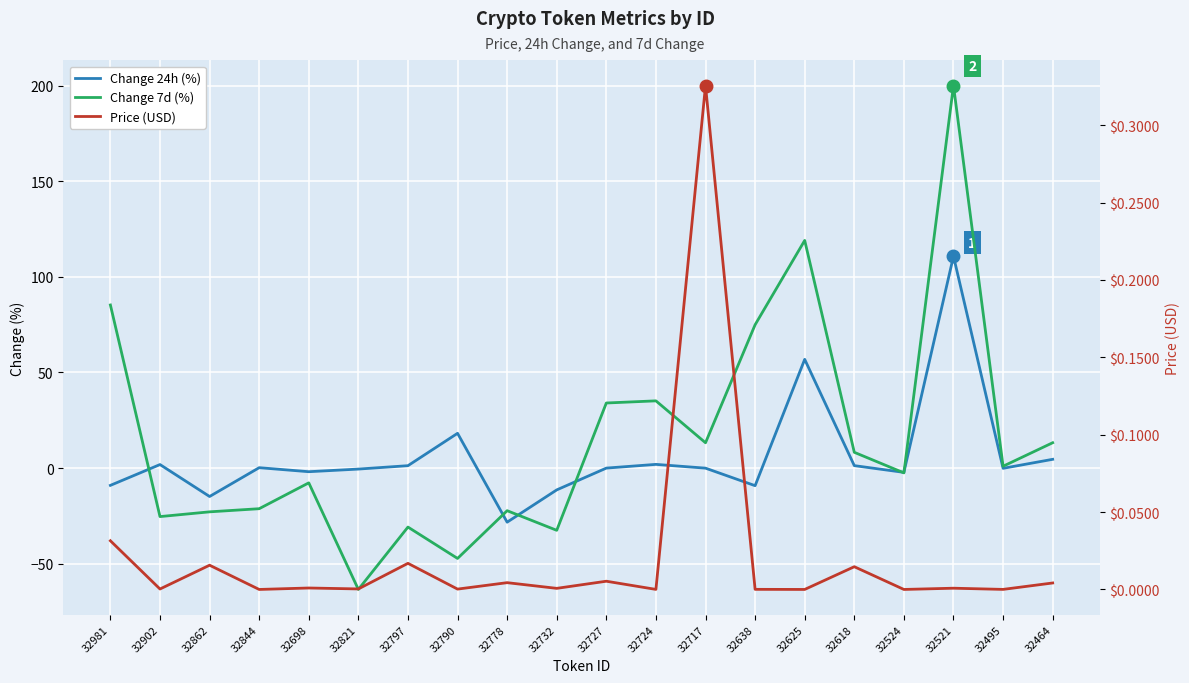

Where do Change 7d (%) and Price (USD) first cross each other?

32981 and 32902